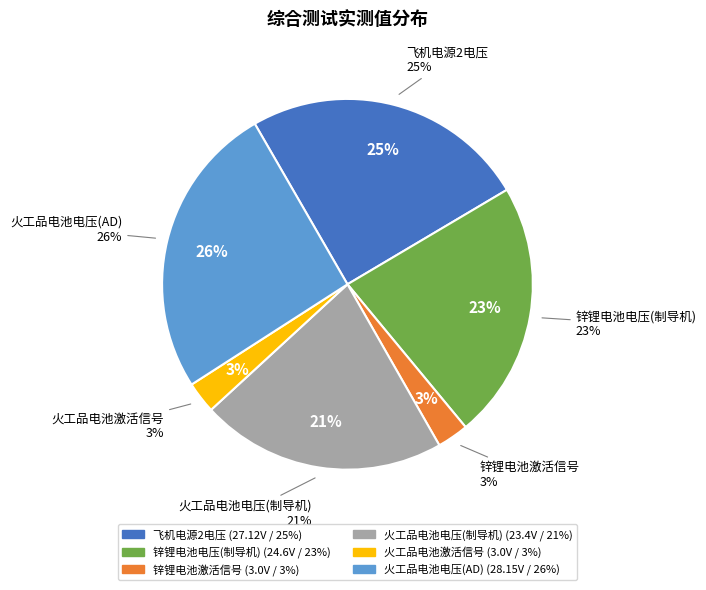

Approximately how many times larger is the value at 火工品电池电压(制导机) compared to 飞机电源2电压?

0.9